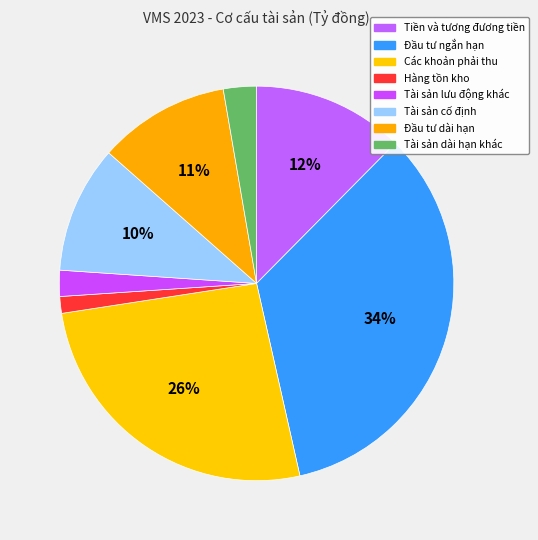

What is the smallest slice in the pie chart?

Hàng tồn kho